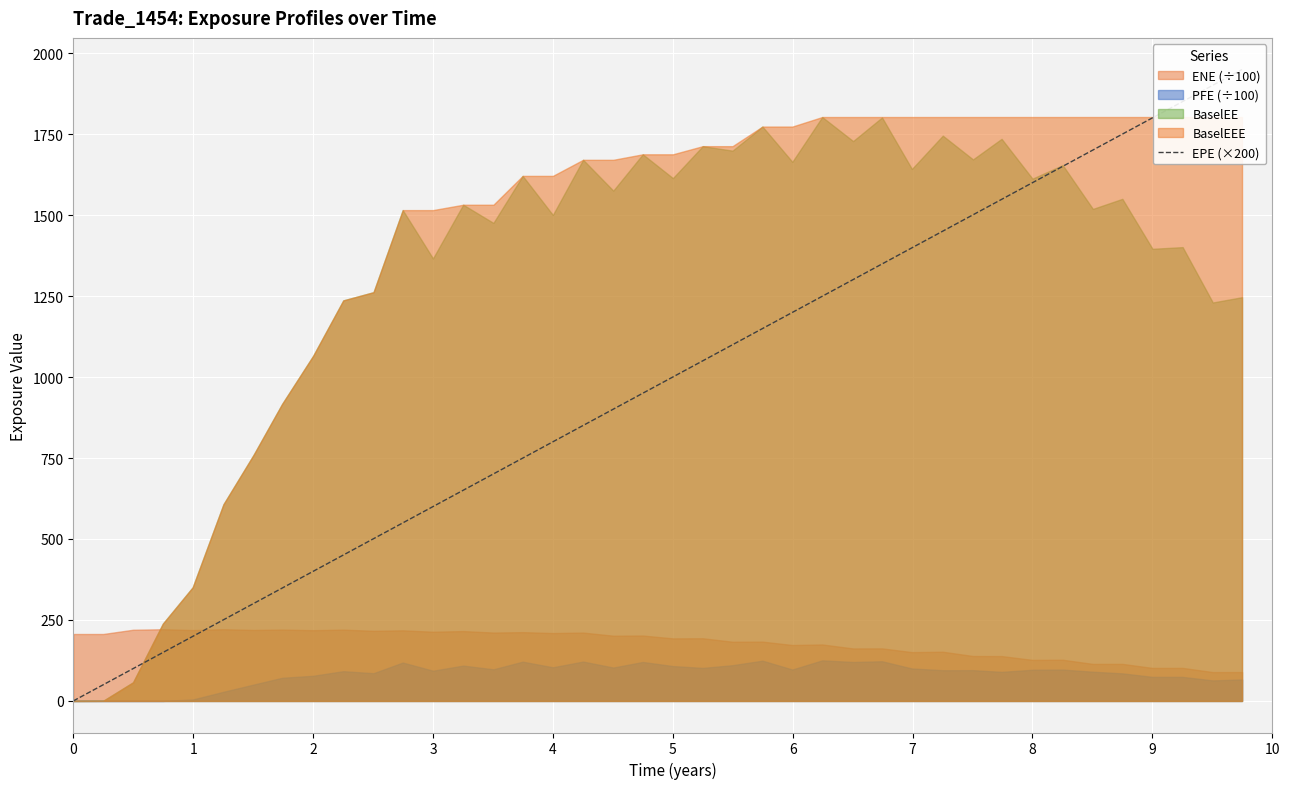

What is the greatest value displayed?

1949.6